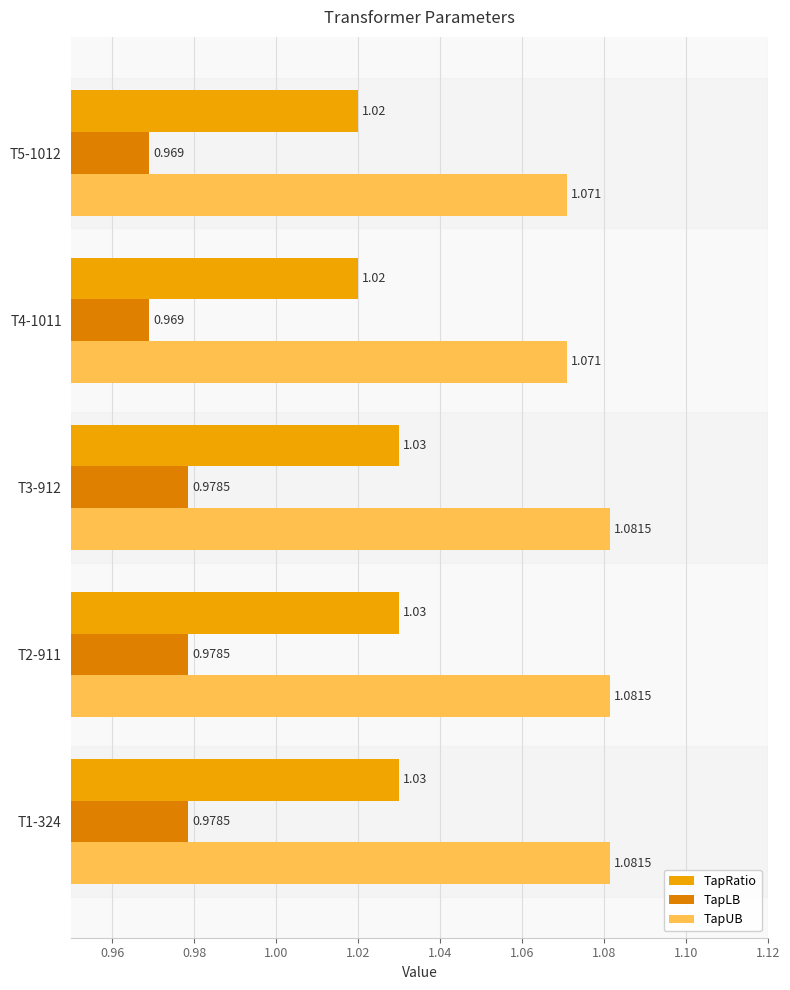

What are all the series names shown in the legend?

TapRatio, TapLB, TapUB